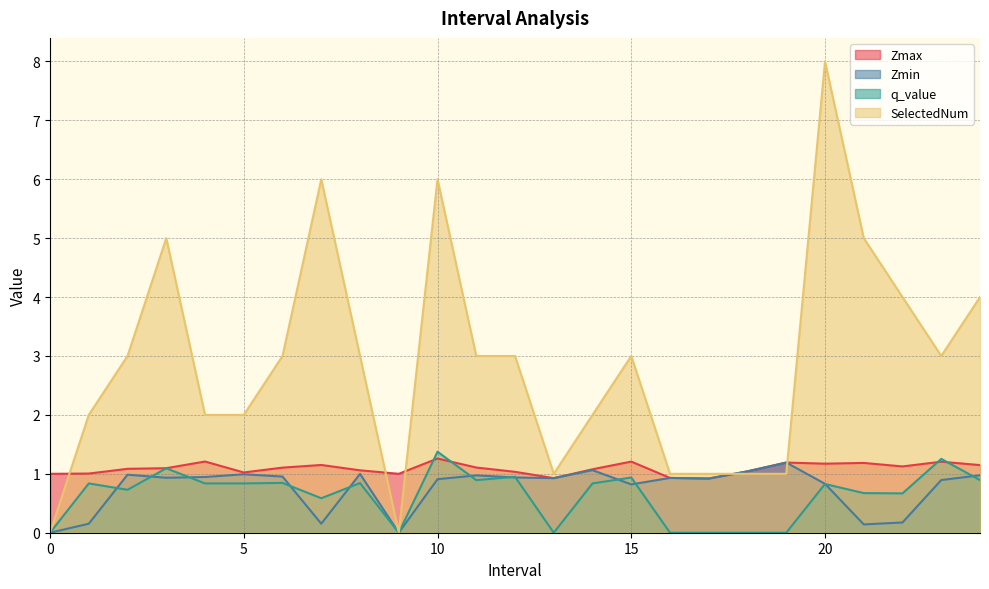

At which category does Zmax reach its first local peak?

4